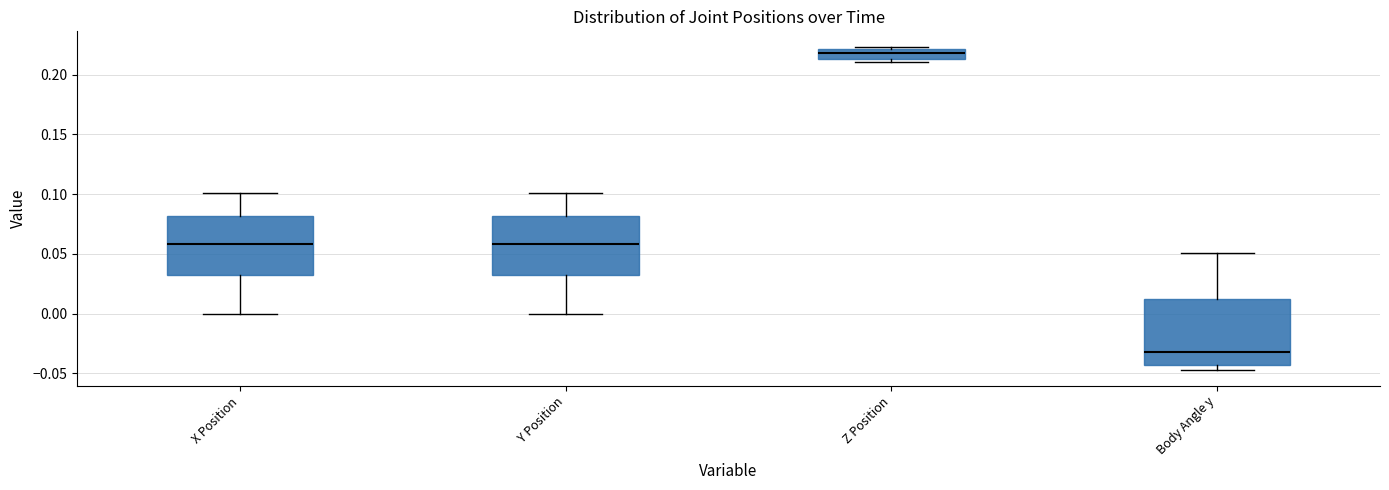

Comparing the boxes themselves (not the whiskers), which one is the tallest?

Body Angle y